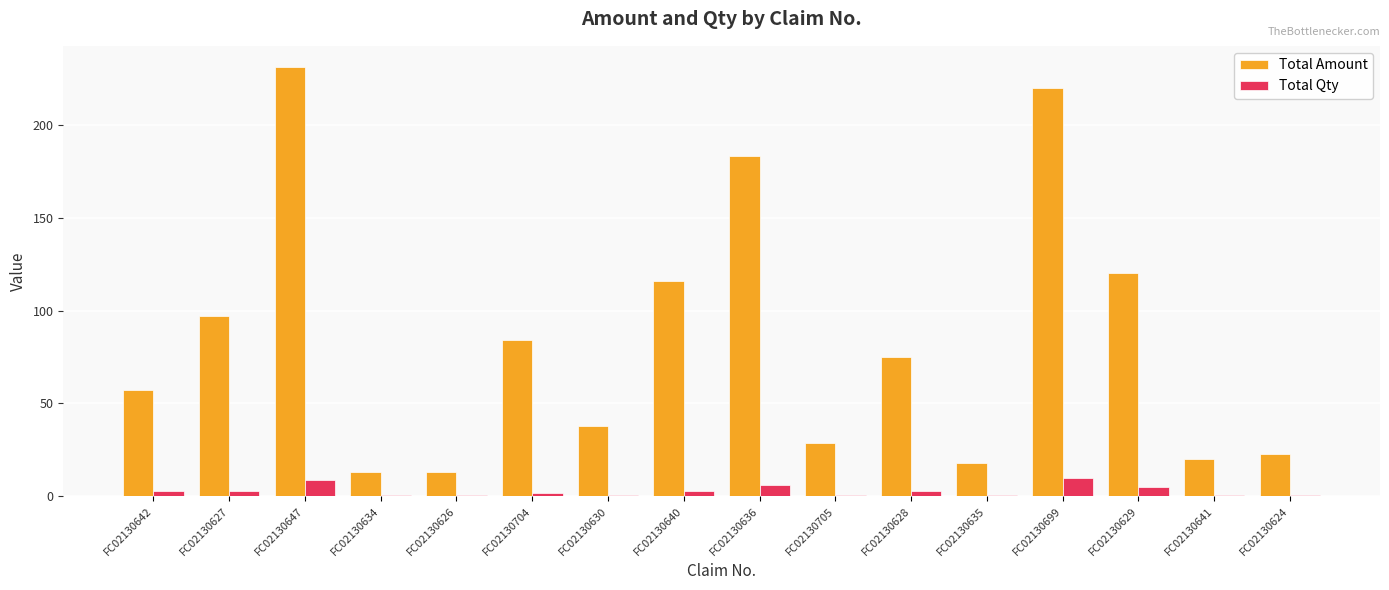

What is the average value of the Total Amount series?

83.6